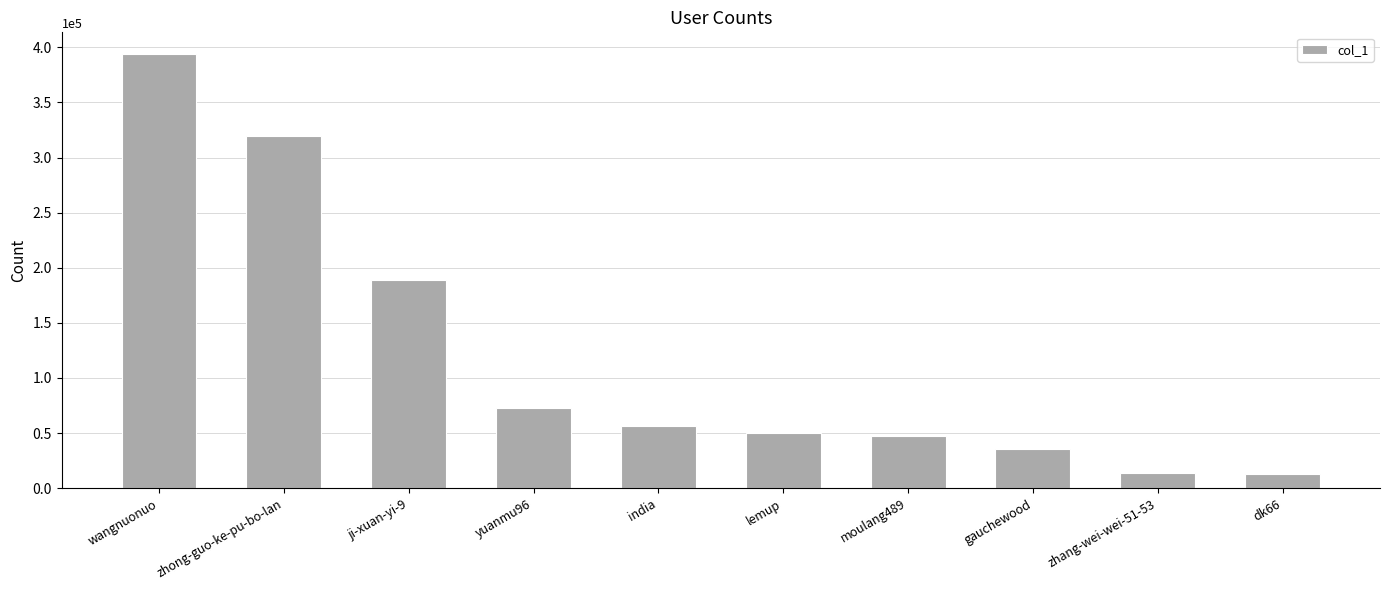

What is the average value?

119078